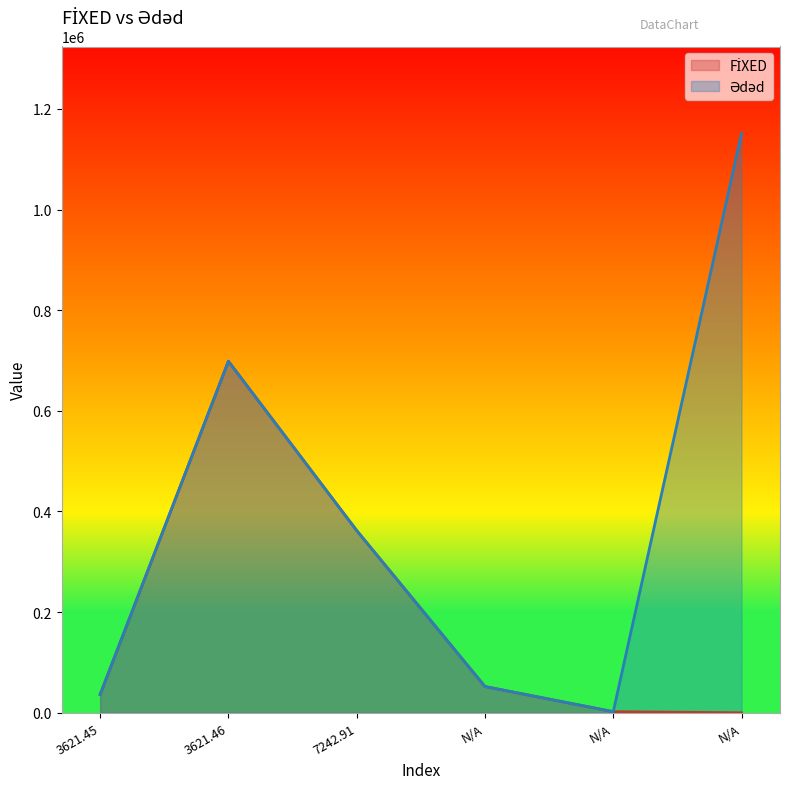

Rank the series at 3621.46 from highest to lowest value.

Ədəd, FİXED